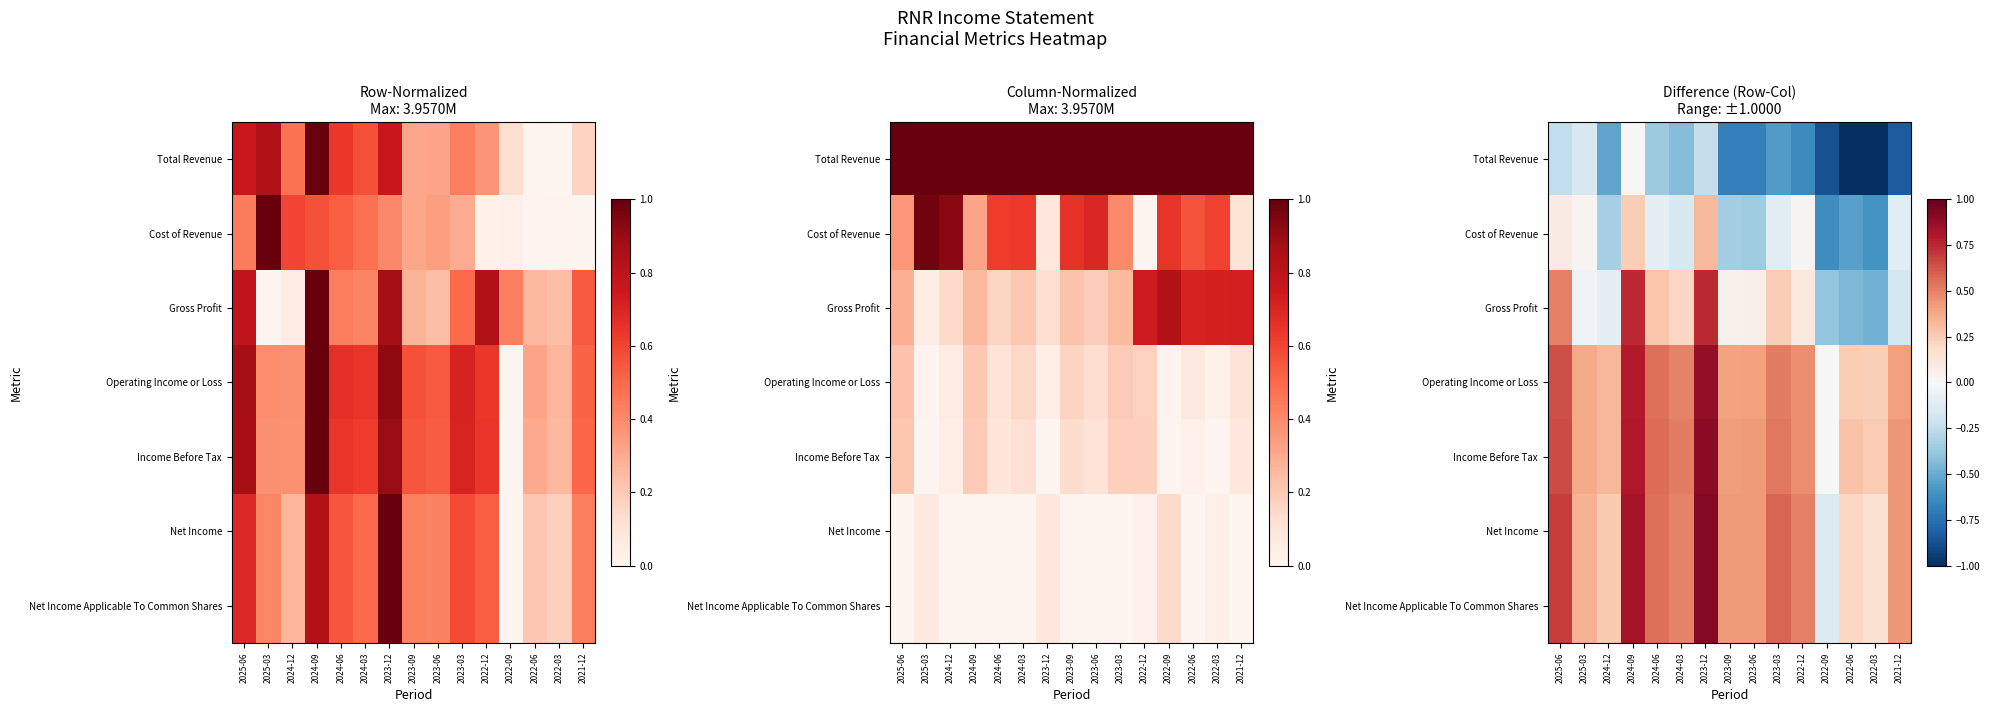

Read the Cost of Revenue value at 2021-12.

-0.1